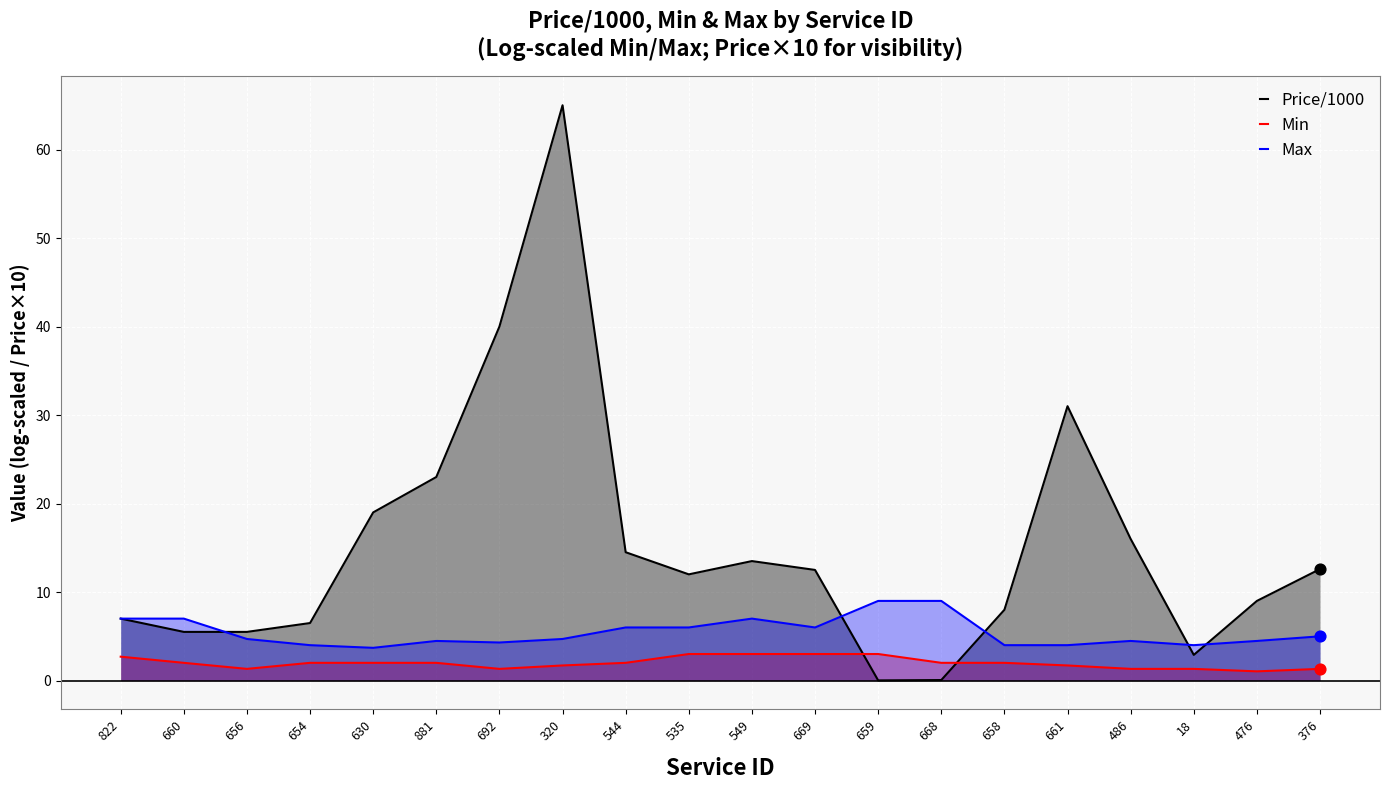

At which category is the sum across all series the highest?

320